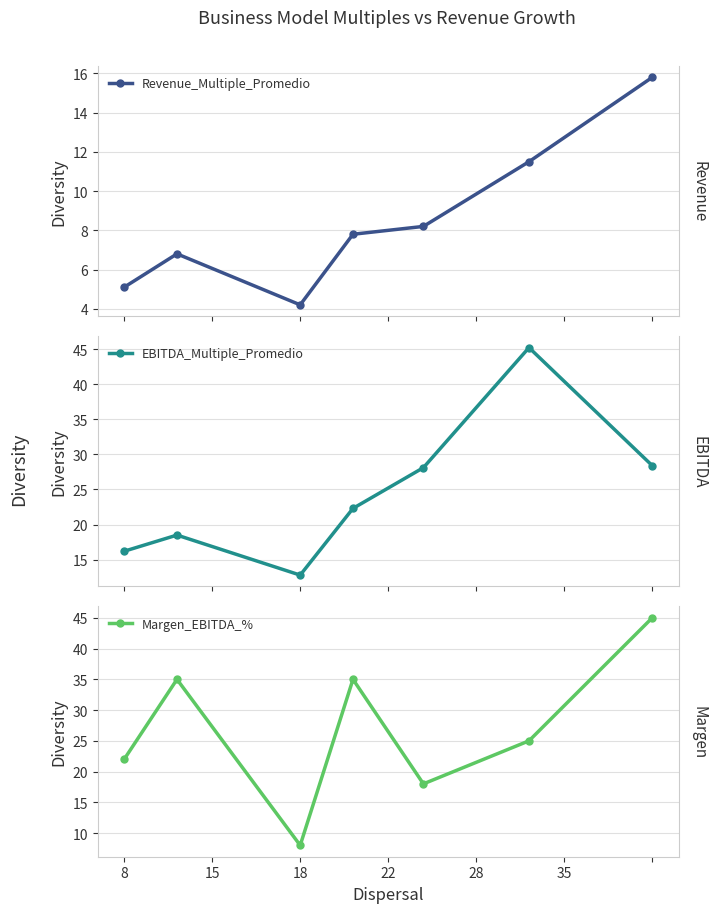

Which series has the largest total across all categories?

Margen_EBITDA_%